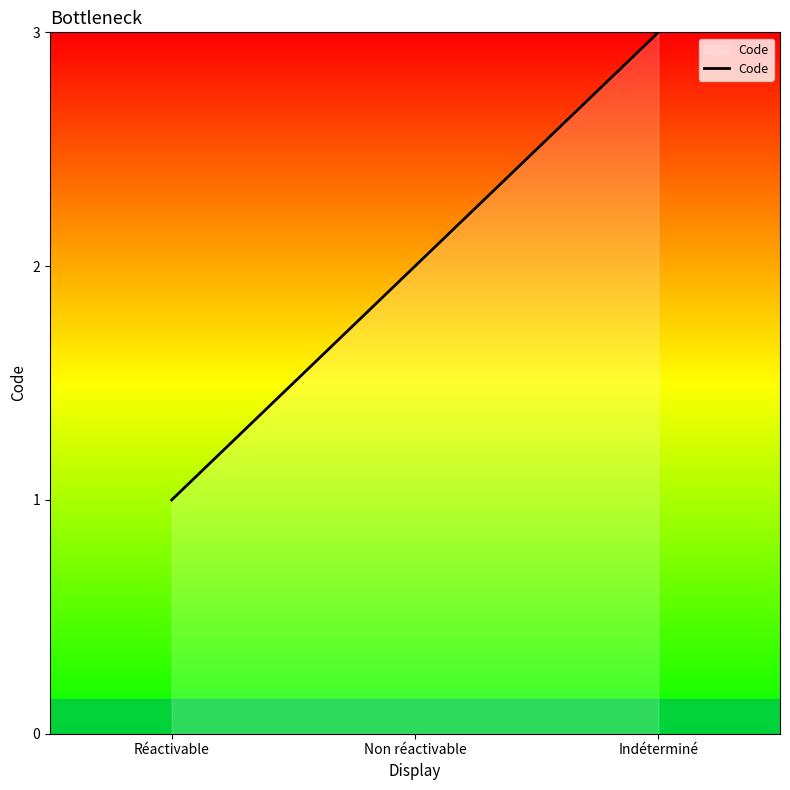

Read the value at Indéterminé.

3